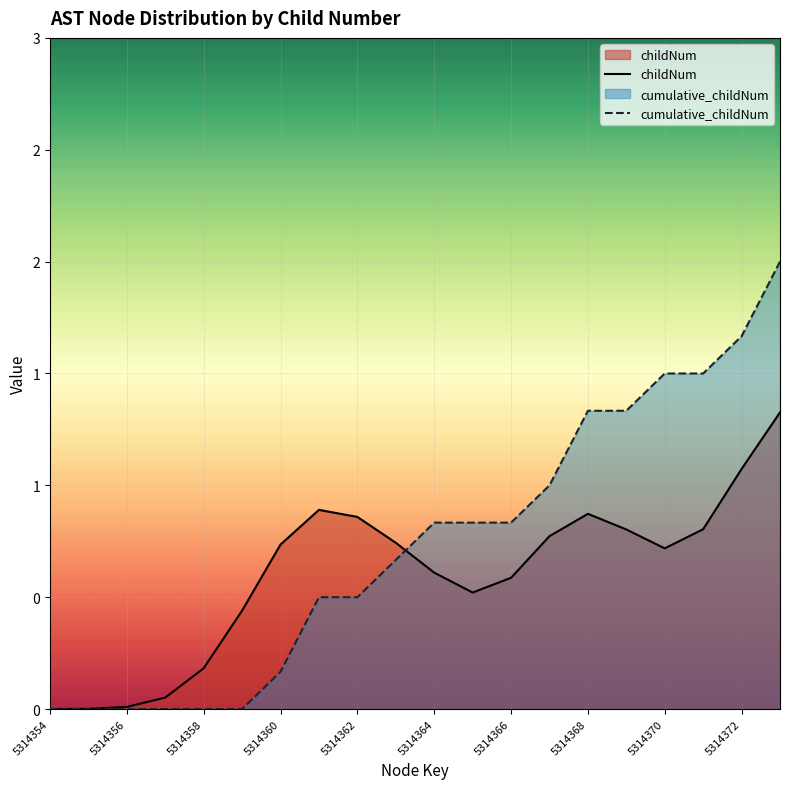

What is the difference between the highest and lowest values at 11?

0.3